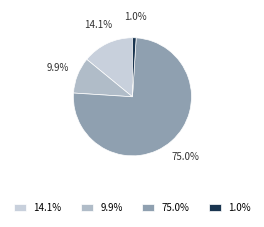

Rank the categories by value from lowest to highest.

1.0%, 9.9%, 14.1%, 75.0%